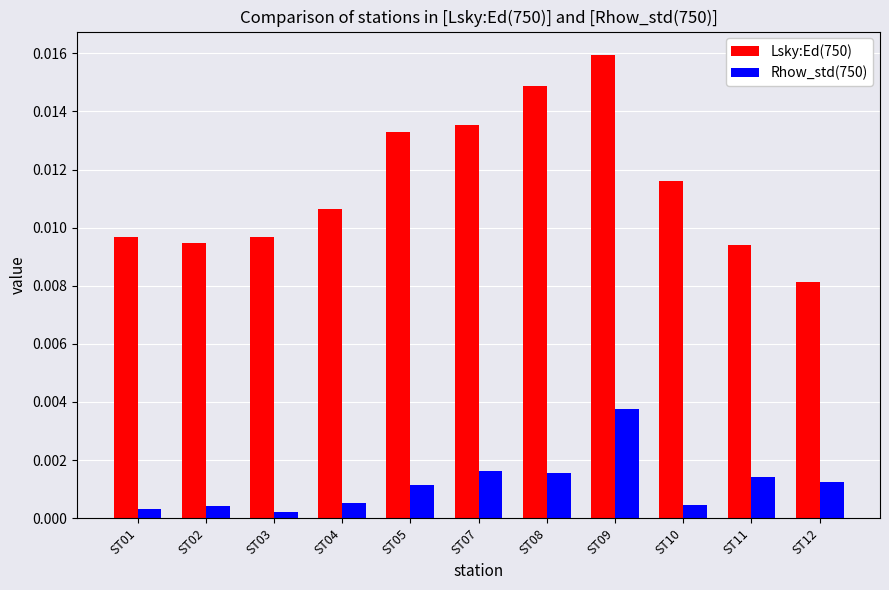

At how many categories does at least one series exceed 0?

11